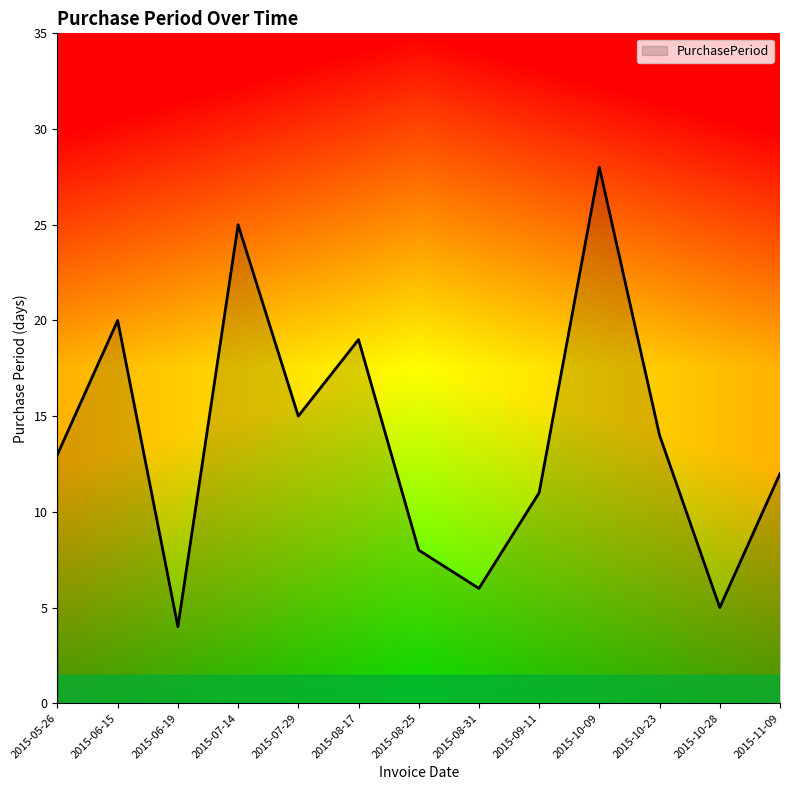

The value at 2015-06-15 is 30. True or false?

False